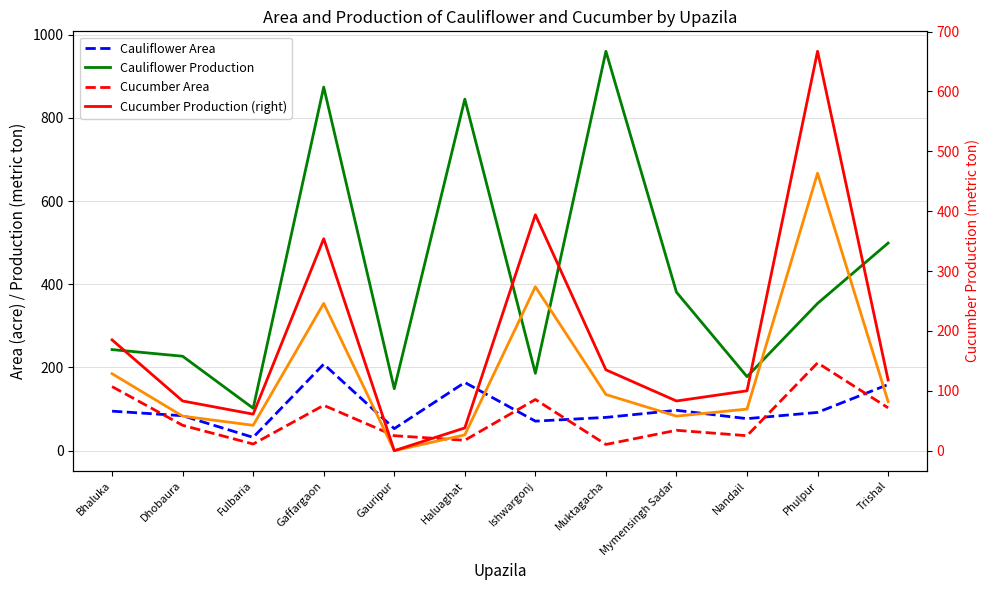

Is the value of Cucumber Production (right) at Haluaghat greater than the value of Cucumber Production at Gaffargaon?

No